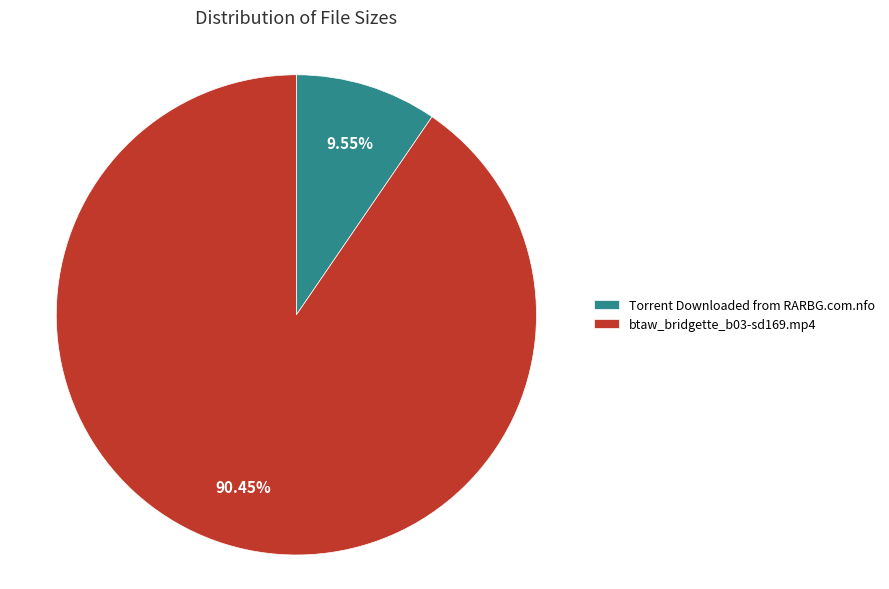

Combined, do btaw_bridgette_b03-sd169.mp4 and Torrent Downloaded from RARBG.com.nfo account for over 50%?

Yes